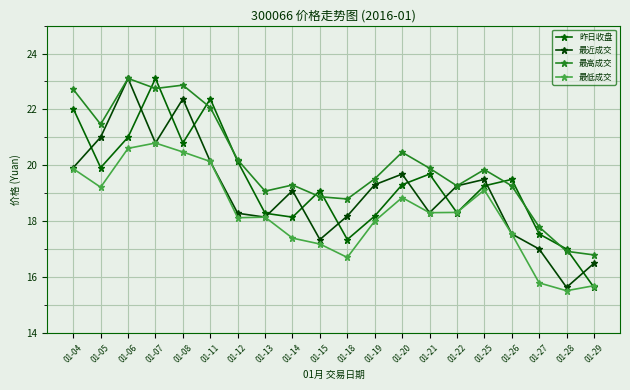

What is the spread (max minus min) of values at 01-14?

1.9